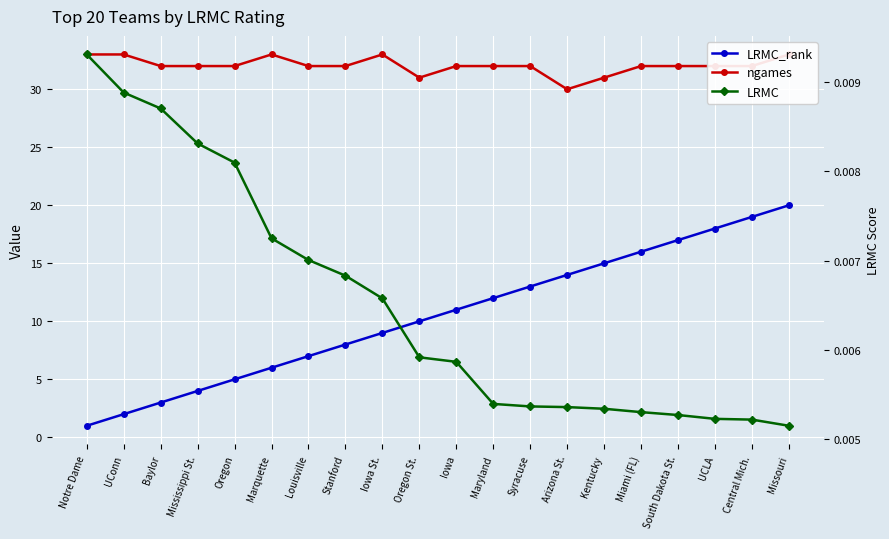

Which series has the largest total across all categories?

ngames